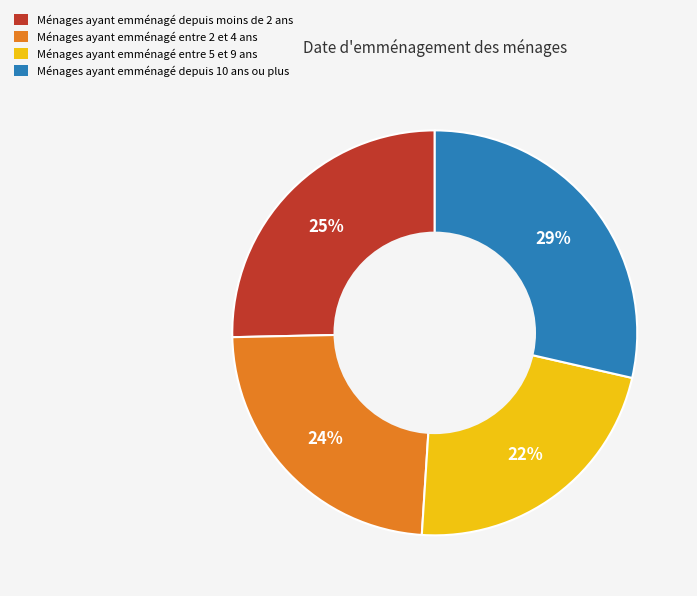

Rank the categories by value from lowest to highest.

Ménages ayant emménagé entre 5 et 9 ans, Ménages ayant emménagé entre 2 et 4 ans, Ménages ayant emménagé depuis moins de 2 ans, Ménages ayant emménagé depuis 10 ans ou plus